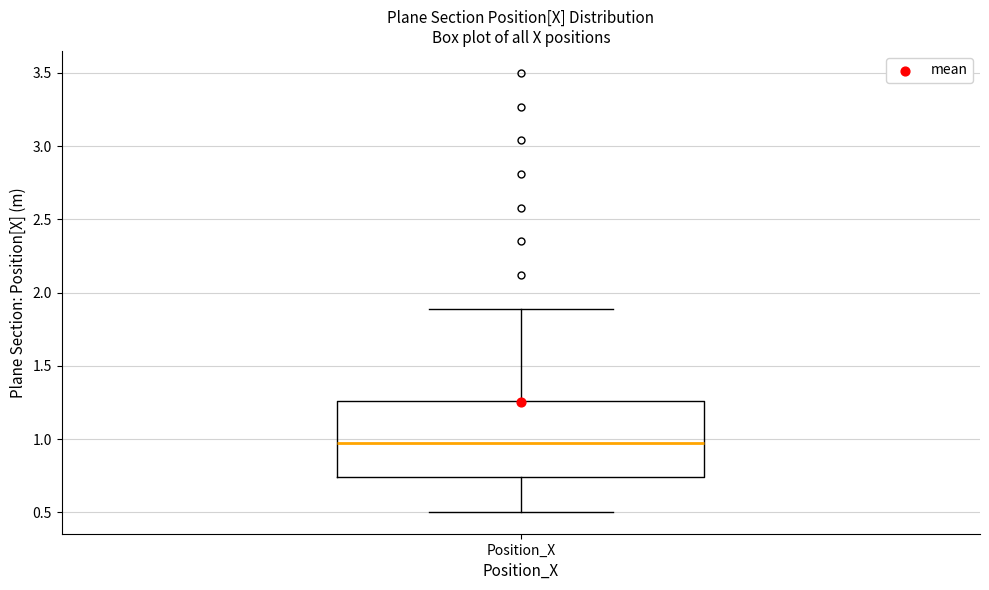

Read this box plot against the y-axis: the position of the median line, the range covered by the box, and the ends of both whiskers. The values are not printed on the chart, so give them approximately, as read against the axis.

median 0.95, box 0.75 to 1.25, whiskers 0.50 to 1.90